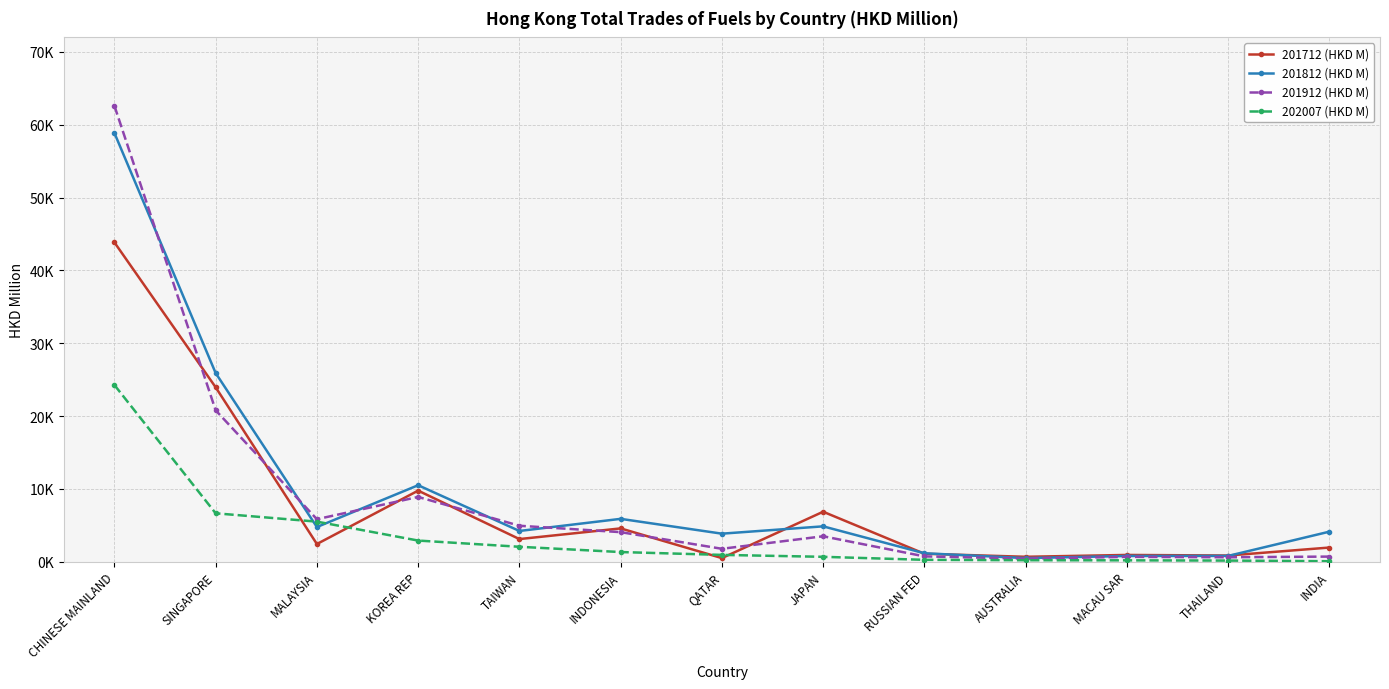

At which label is 201912 (HKD M) closest to 31516?

SINGAPORE